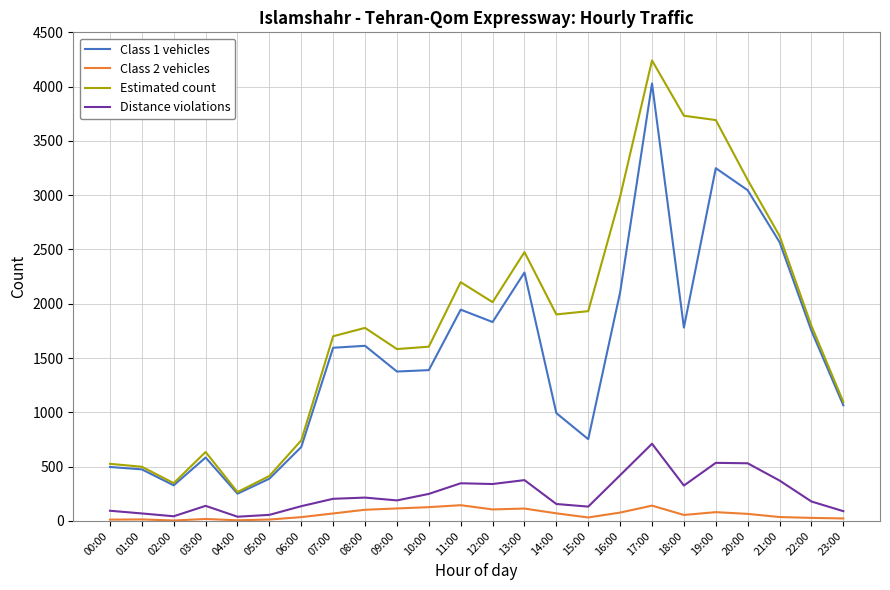

At which category does Estimated count reach its first local valley?

02:00